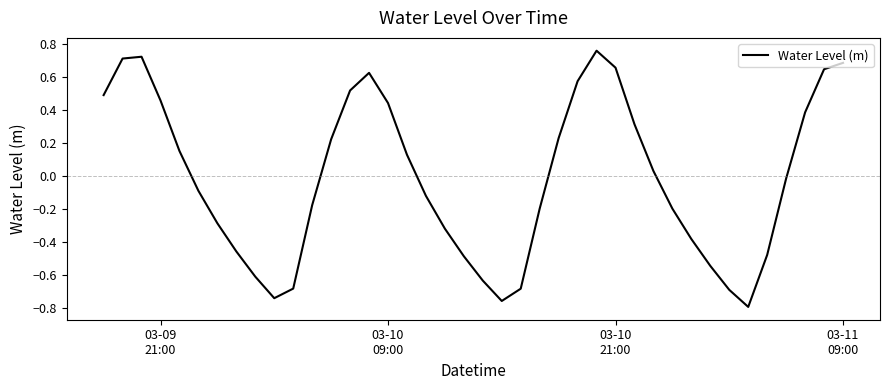

What is the difference between the maximum and minimum values?

1.5